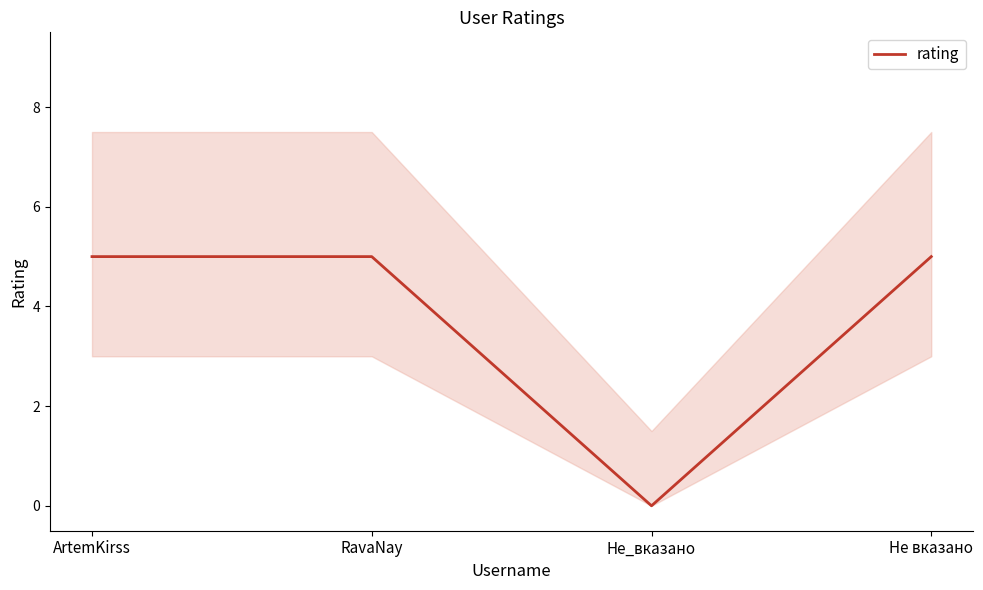

What is the greatest value displayed?

5